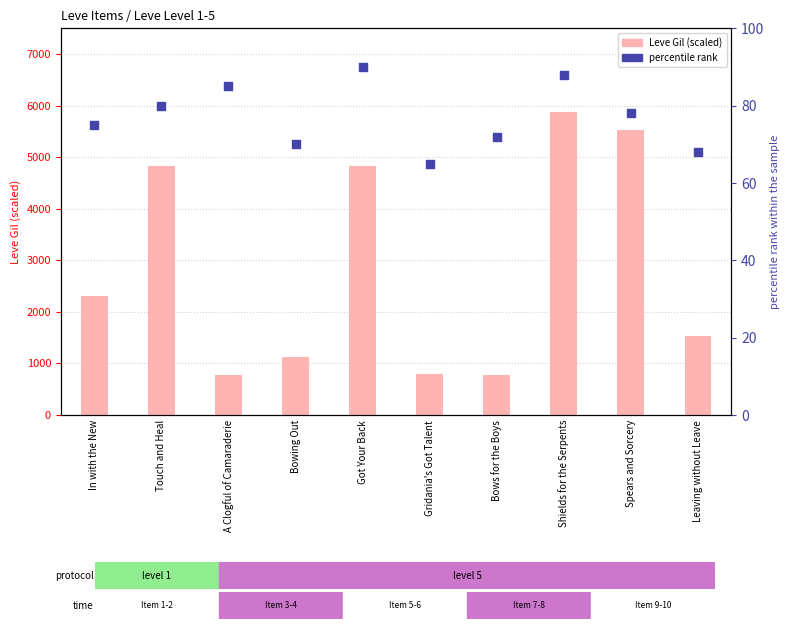

What is the total value across all series at Leaving without Leave?

1608